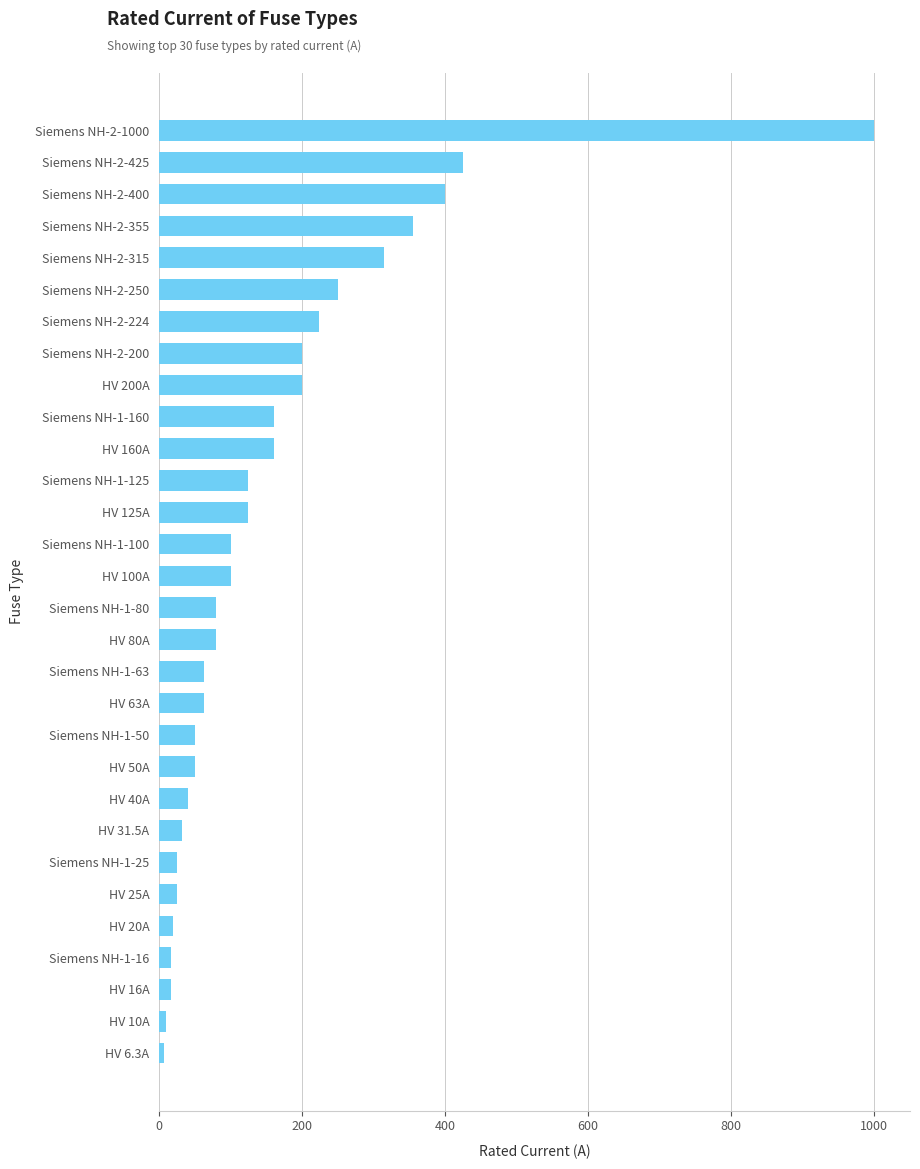

Are the bars grouped side by side (vs. stacked)?

No